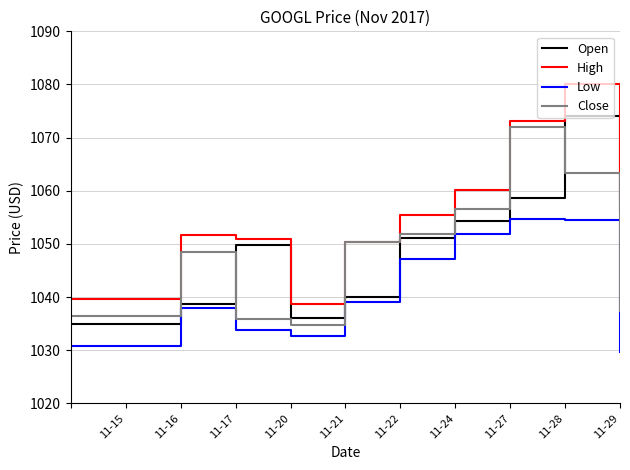

Which series has the largest range (max minus min)?

High